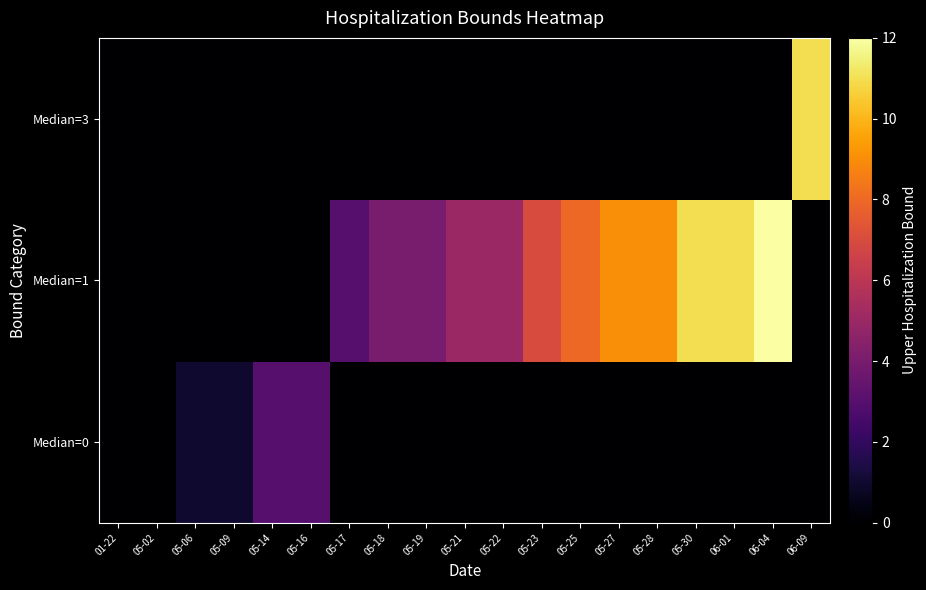

Which series has the widest spread of values?

Median=1